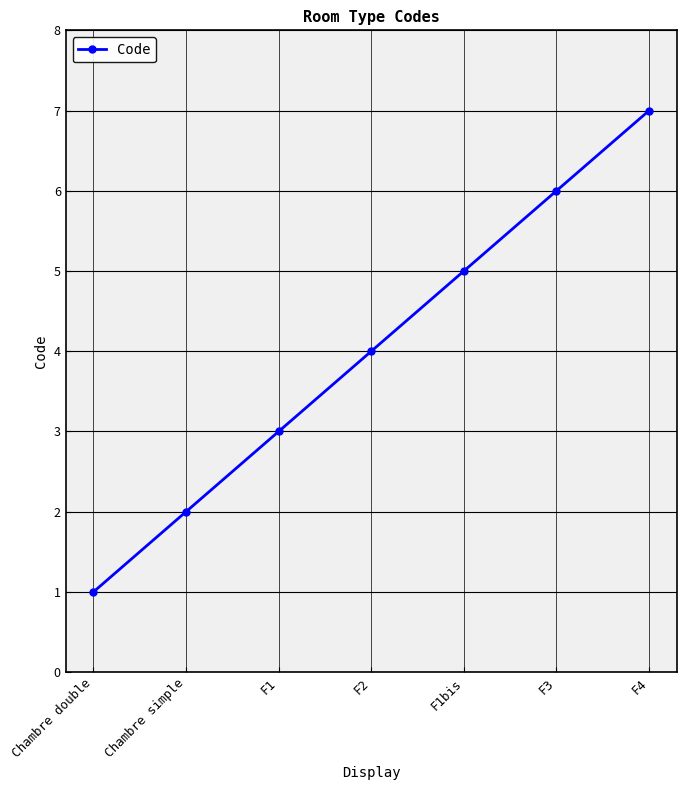

The value at F4 is 2. True or false?

False